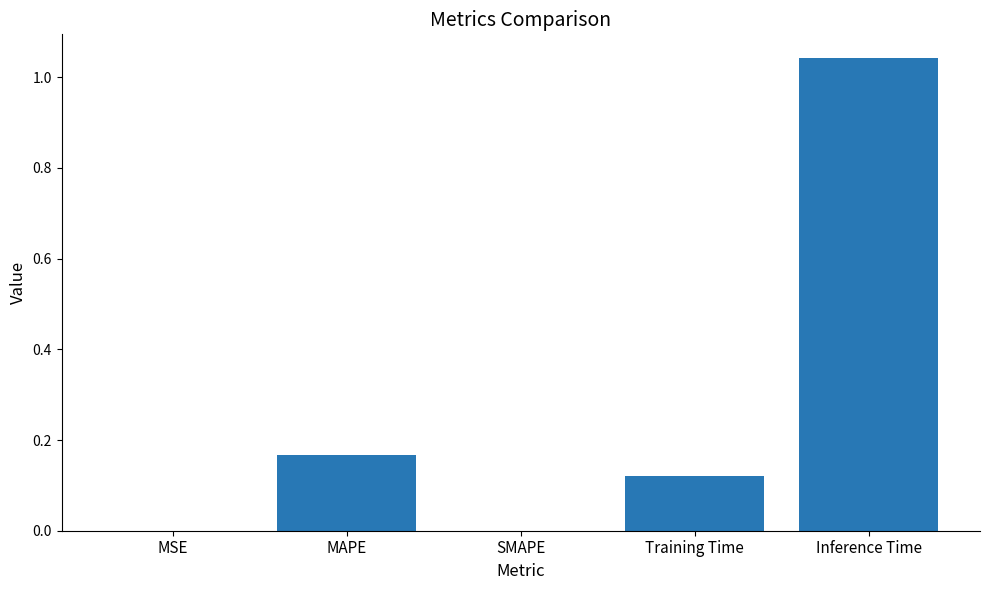

What is the sum of all values?

1.3